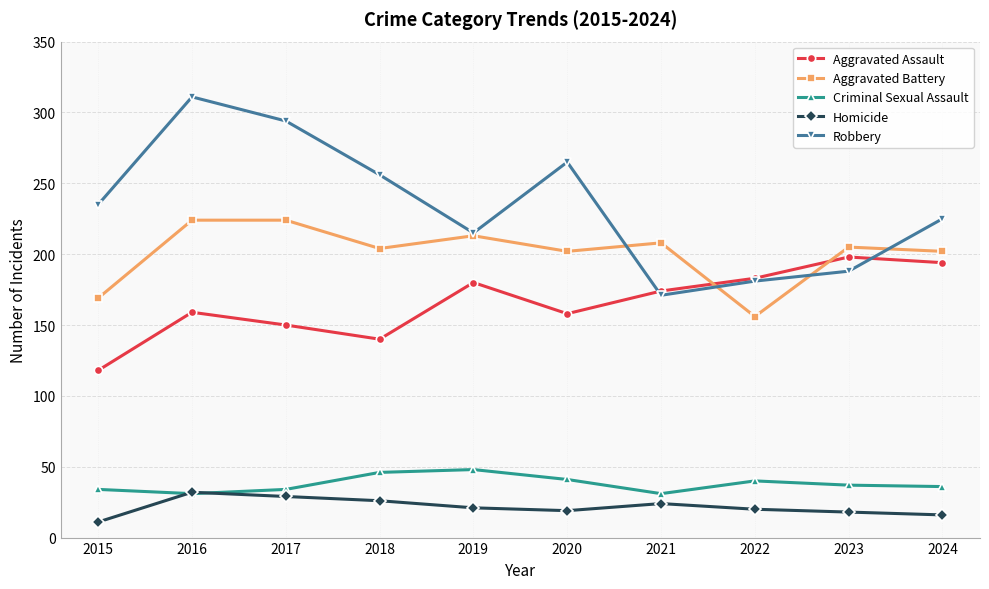

The value of Aggravated Assault at 2021 is 296. True or false?

False